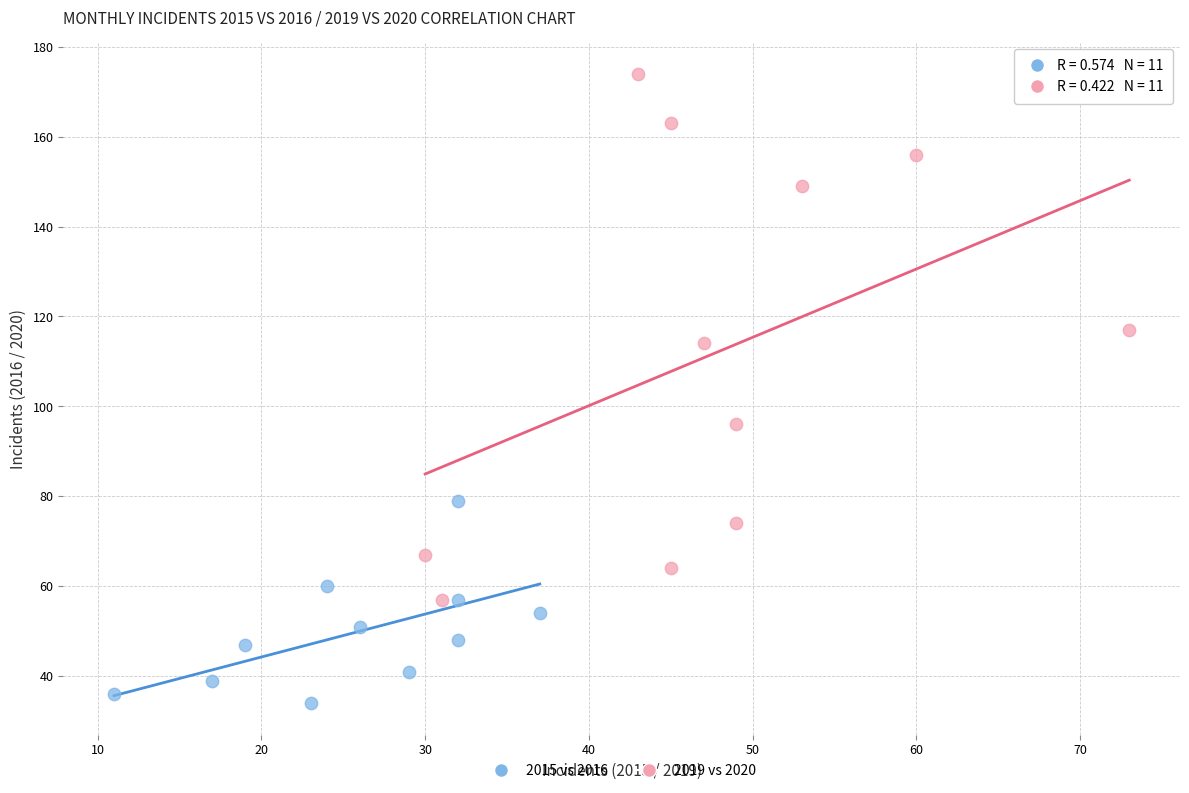

Which series has the largest Y range (max minus min)?

2019 vs 2020